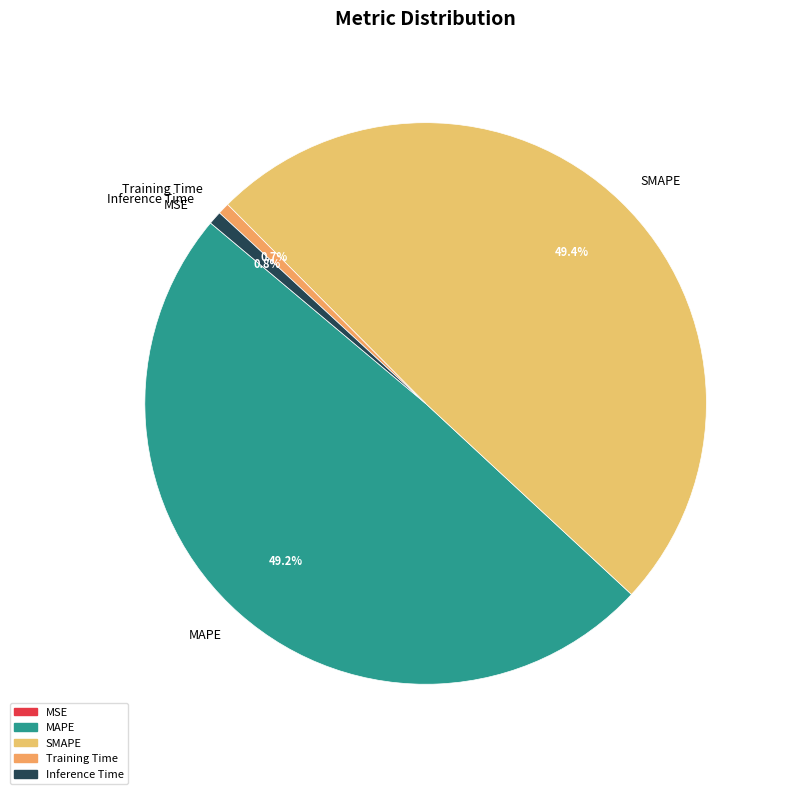

Does any single category account for the majority?

No